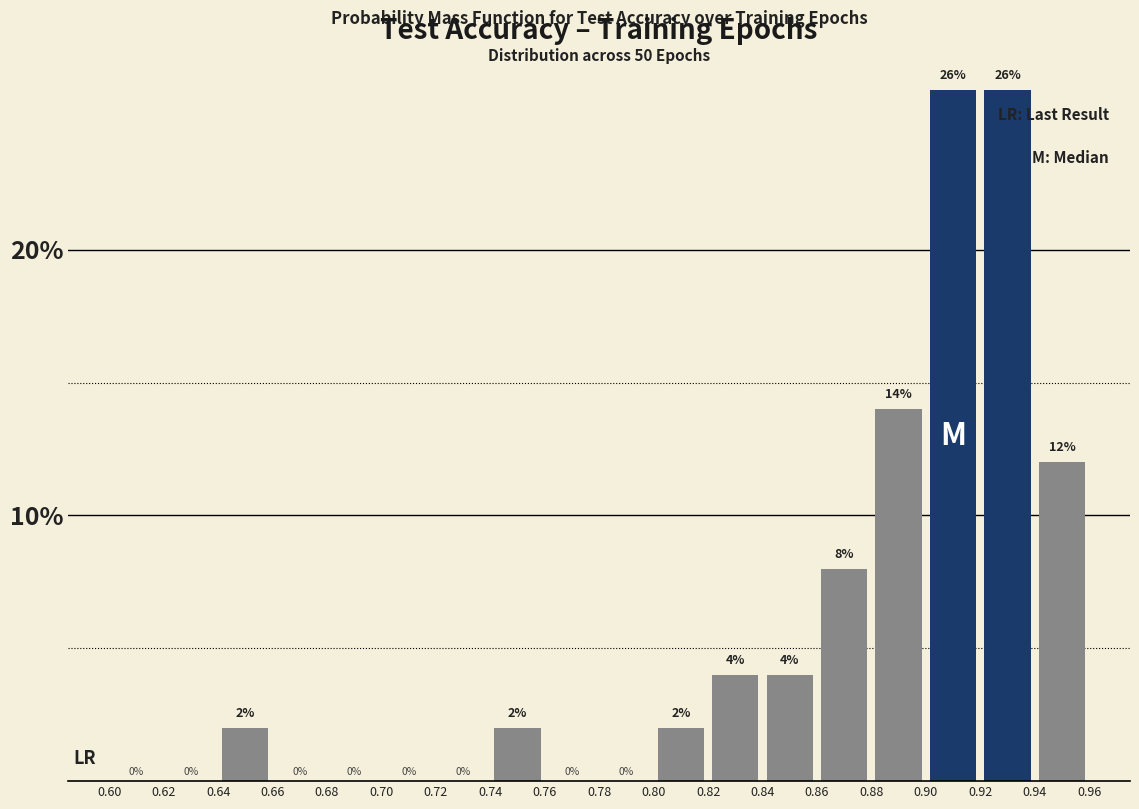

What is the height of the bar covering 0.92 to 0.94 on the x-axis?

26